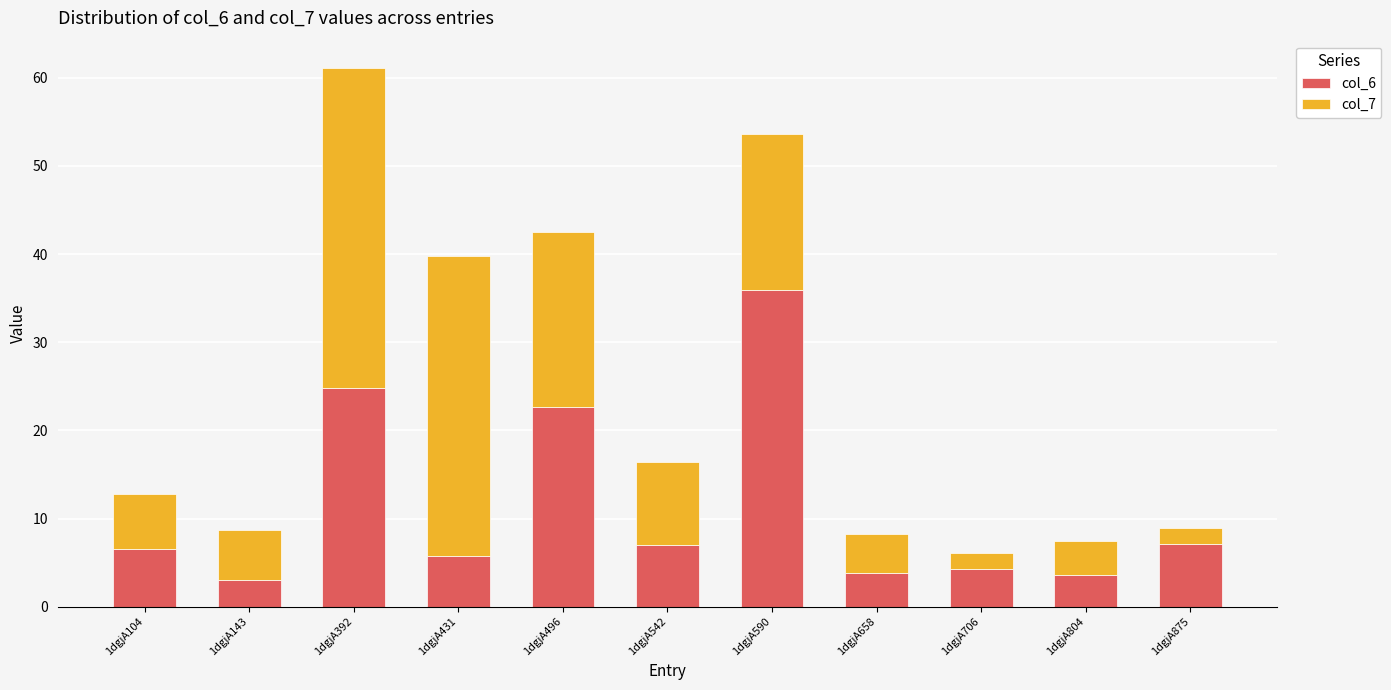

What value does the col_6 series have at 1dgjA143?

3.0